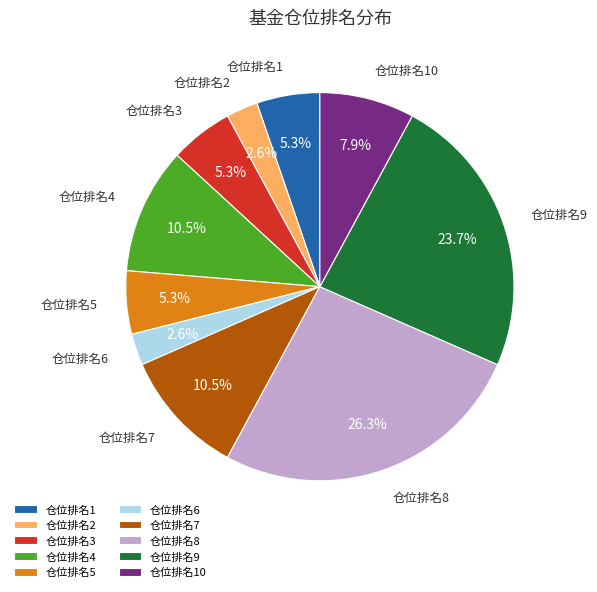

Which has a higher value, 仓位排名2 or 仓位排名3?

仓位排名3